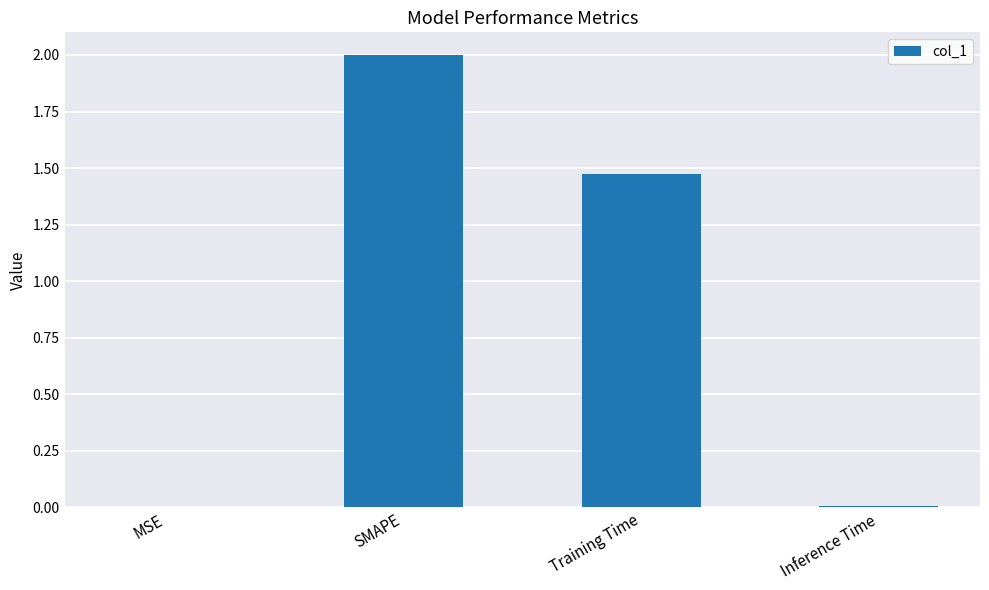

What is the sum of all values?

3.5